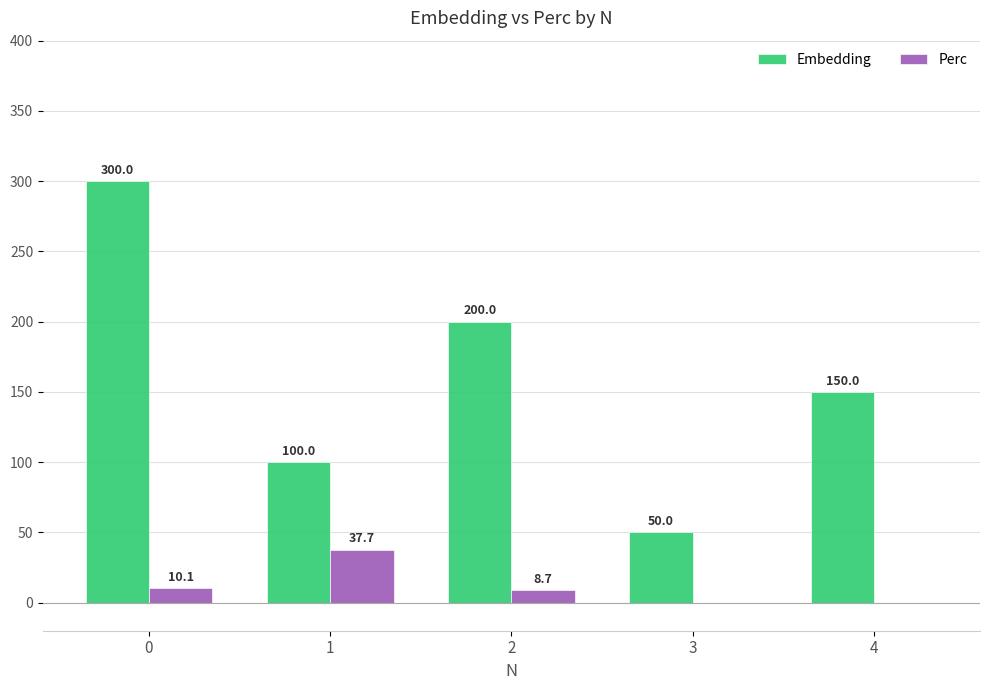

Which series has the widest spread of values?

Embedding